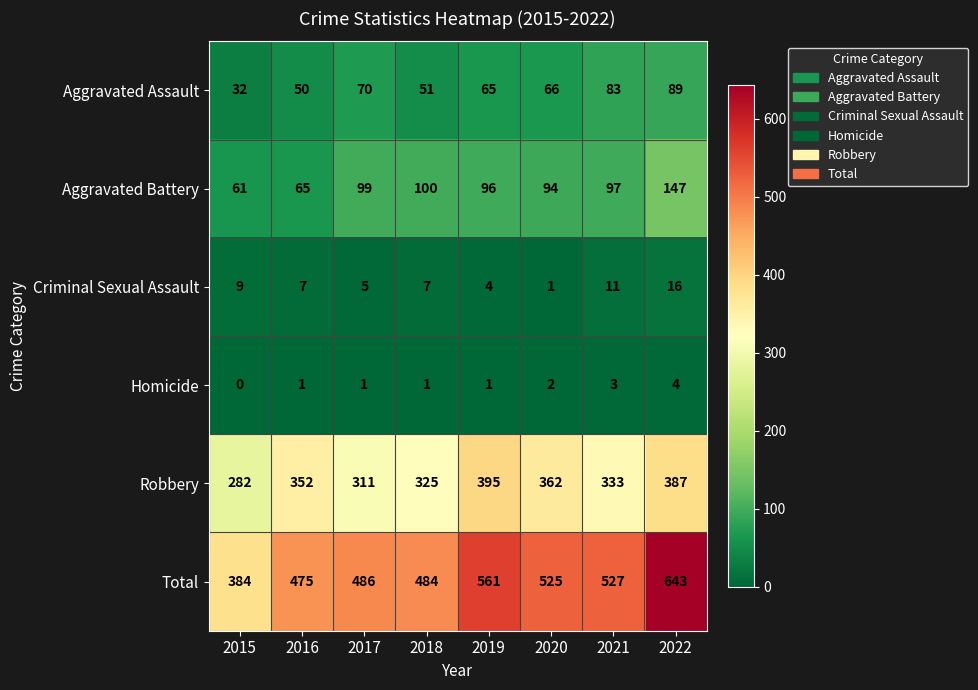

How many values in the Homicide series are below 1?

1